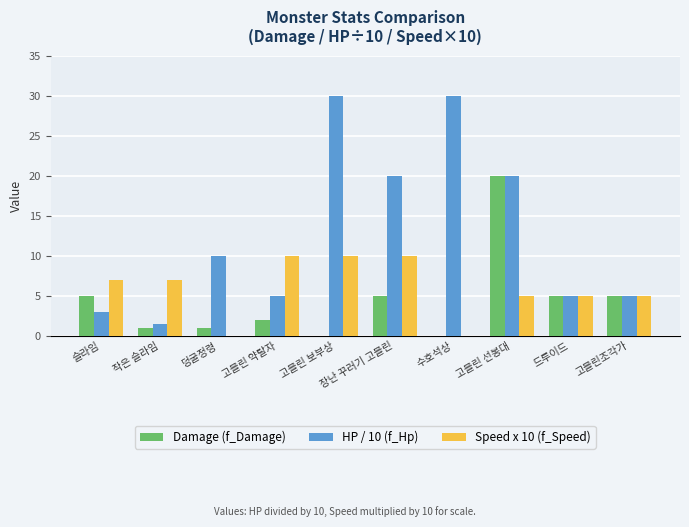

The Damage (f_Damage) series shows 1.0 at 덩굴정령. True or false?

True